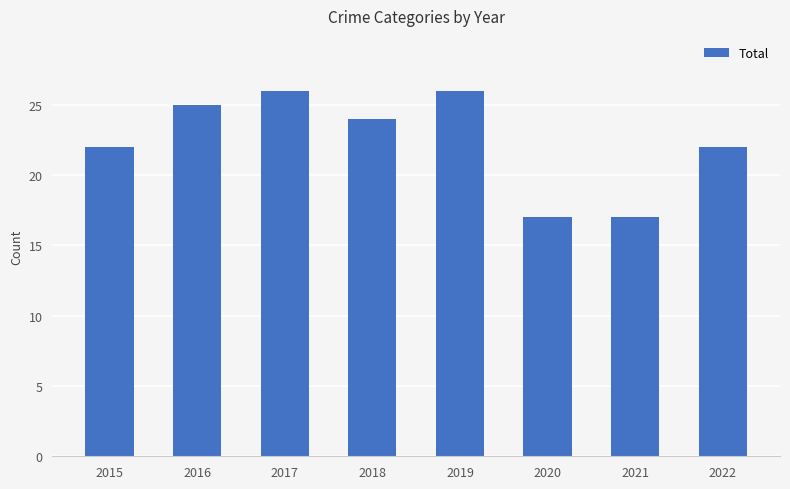

Is it true that the value at 2018 is 11?

False